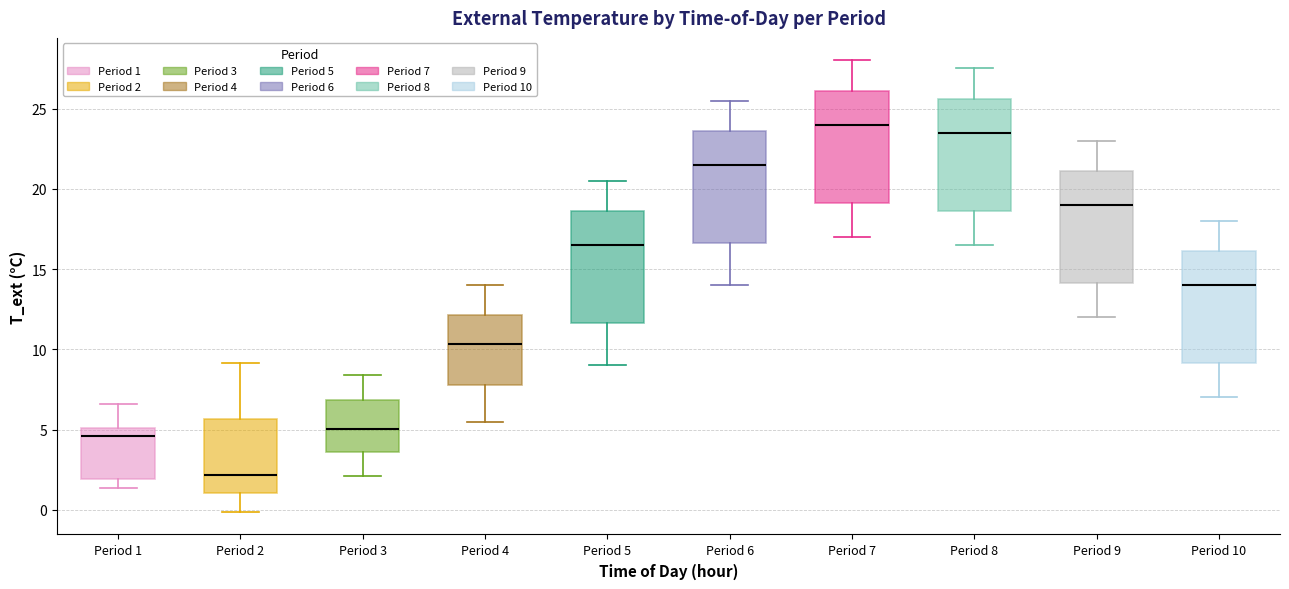

Which box has the highest median line?

Period 7